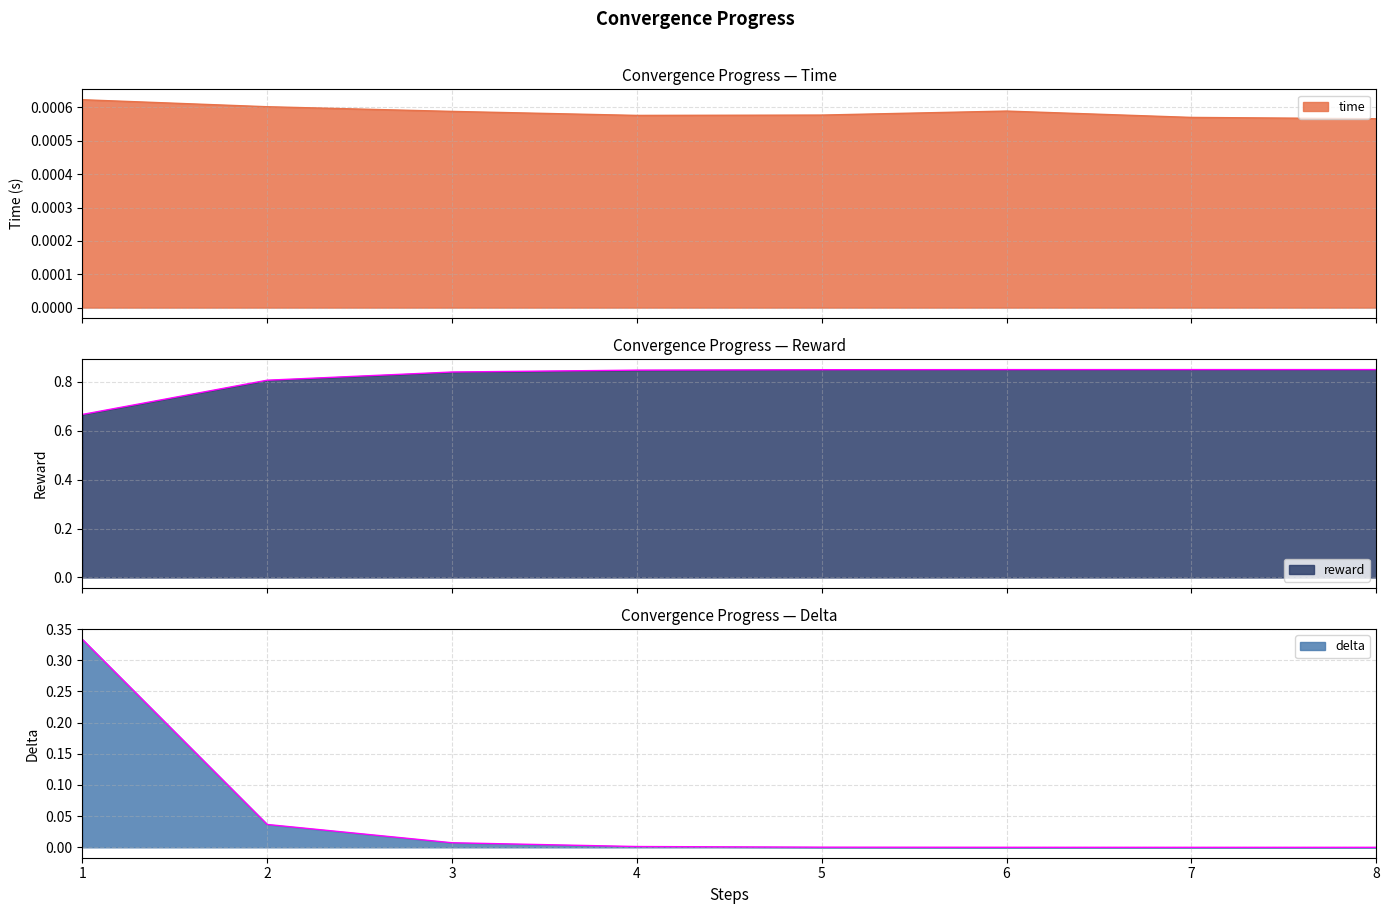

How many series are shown in this chart?

3